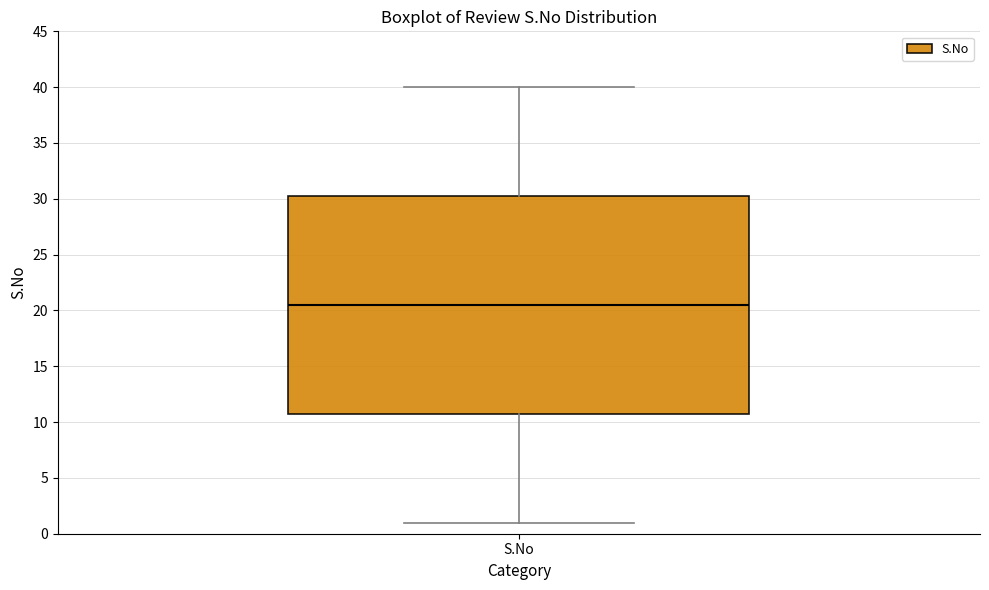

Where is the upper edge of the box for S.No on the y-axis? The values are not printed on the chart, so give them approximately, as read against the axis.

30.5